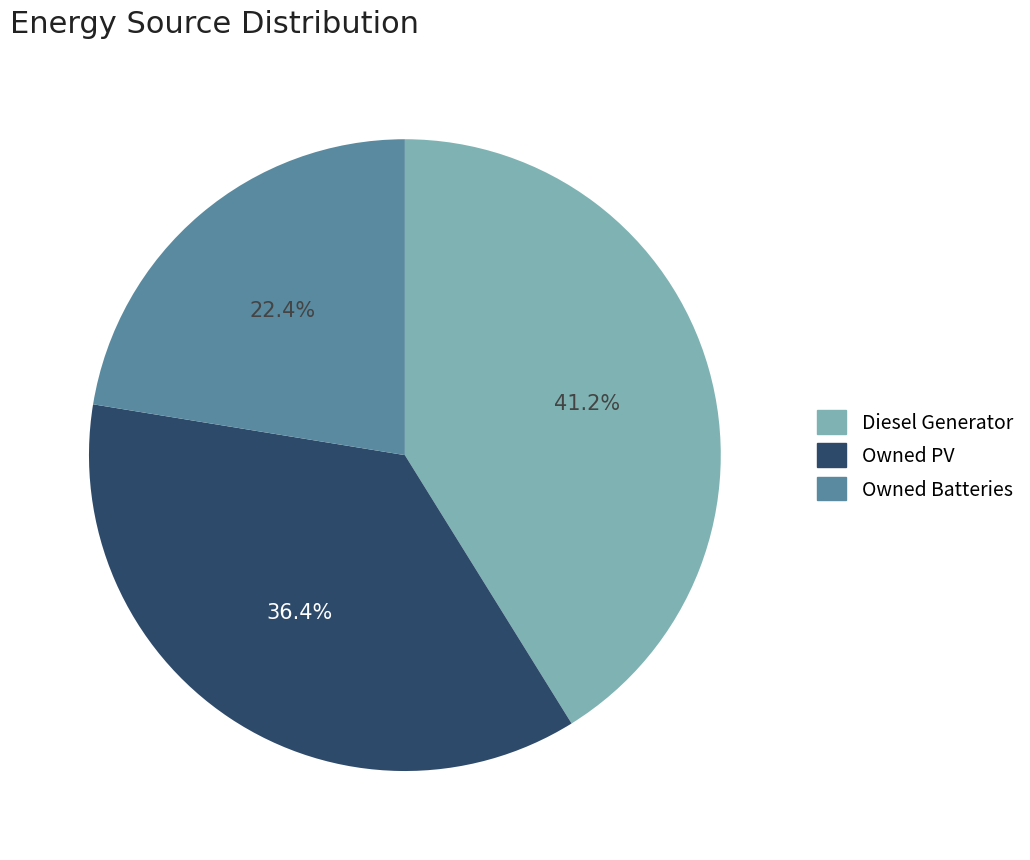

Is Owned Batteries the majority of the pie?

No